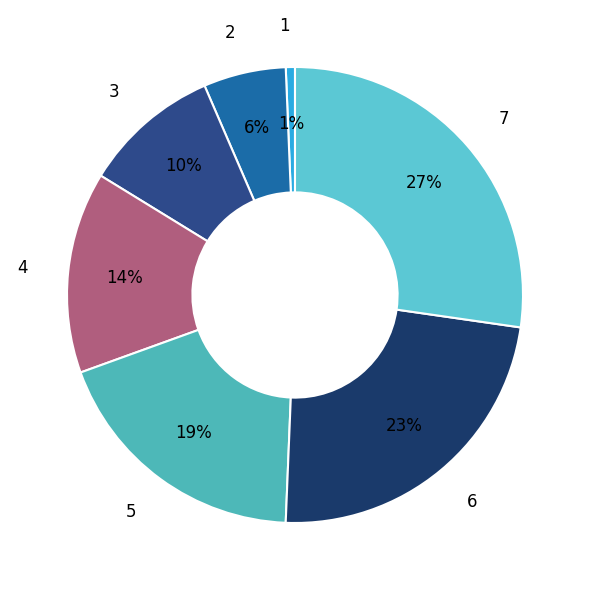

Is the sum of 1 and 7 greater than half?

No